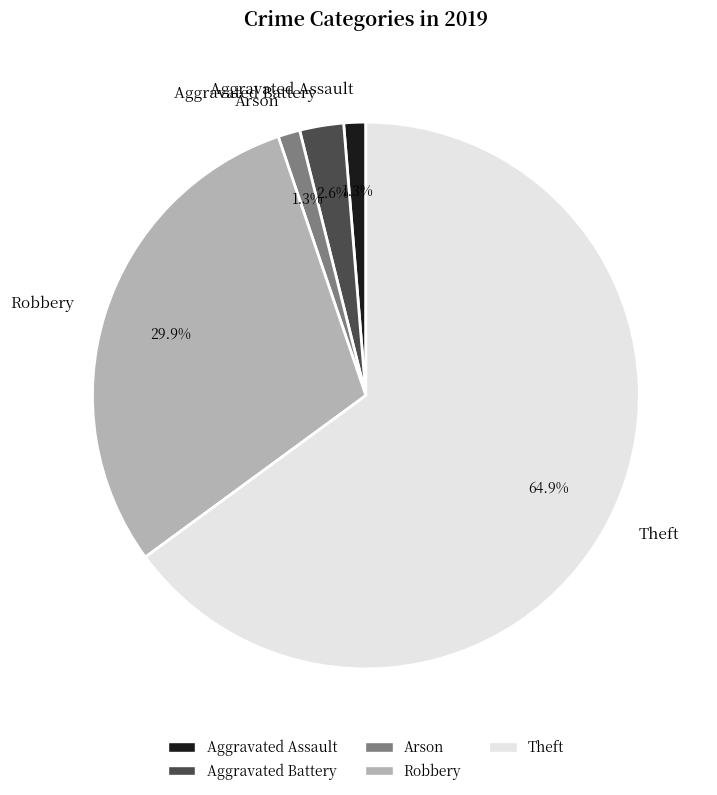

How much of the chart is everything except Arson?

98.7%